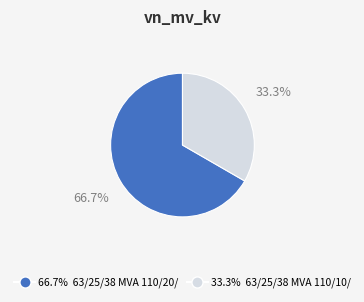

Is there any slice that represents more than half of the pie?

Yes